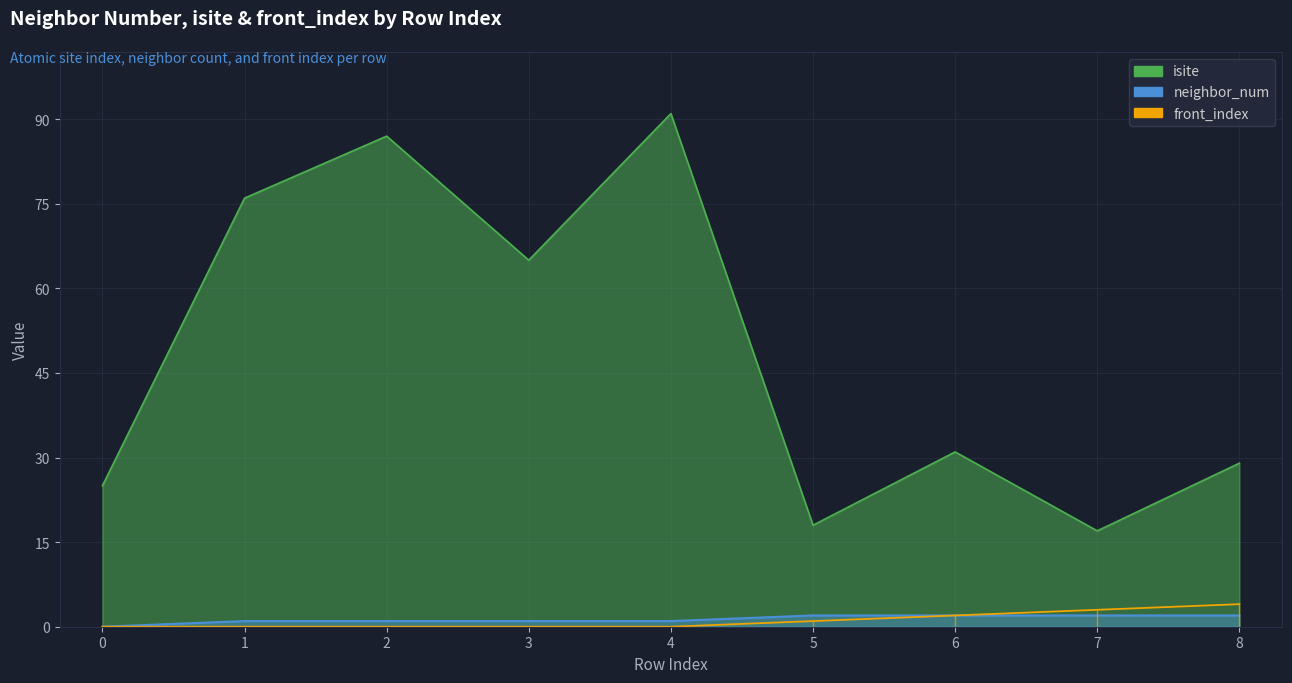

What is the value of the front_index point at the 7th from the left?

2